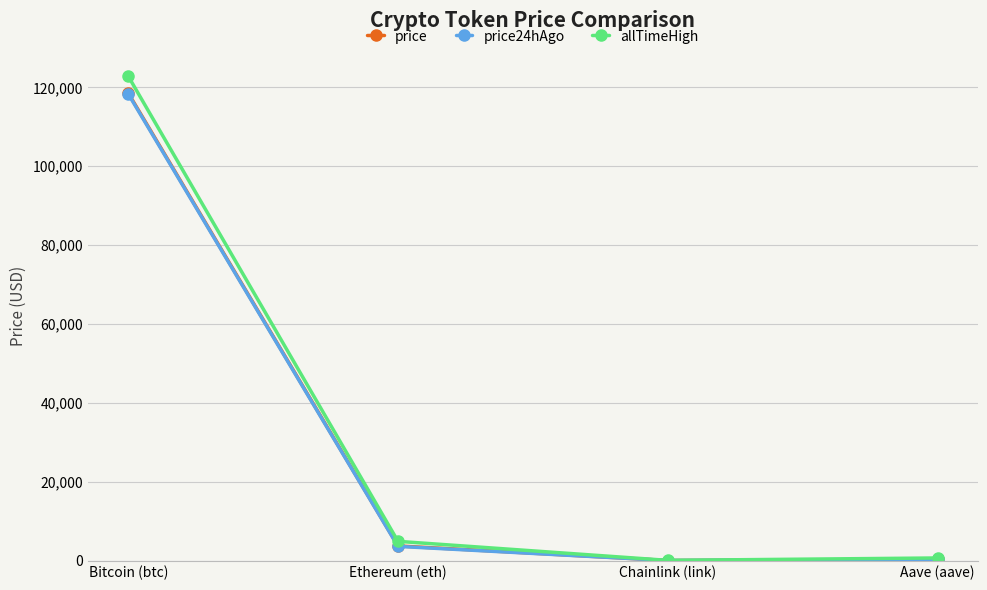

The allTimeHigh series shows 56745.4 at Bitcoin (btc). True or false?

False